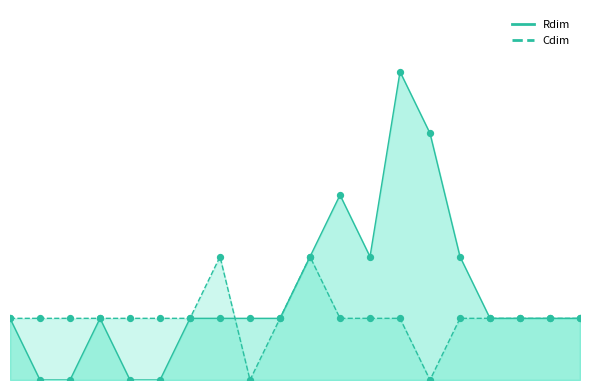

Which series has the largest total across all categories?

Rdim